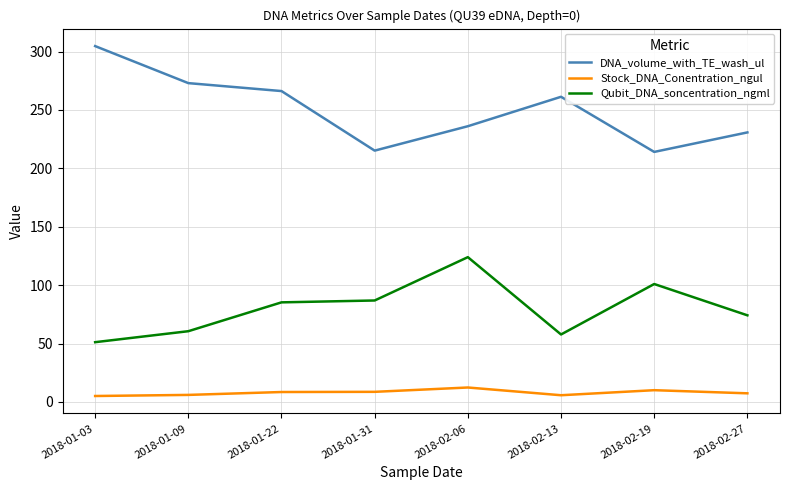

Which series changed the most between 2018-01-31 and 2018-02-06?

Qubit_DNA_soncentration_ngml